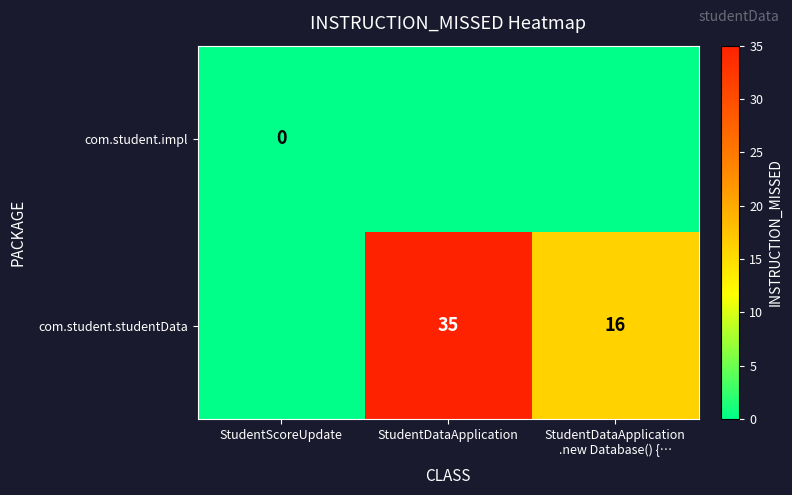

At which label does com.student.studentData reach its peak?

StudentDataApplication